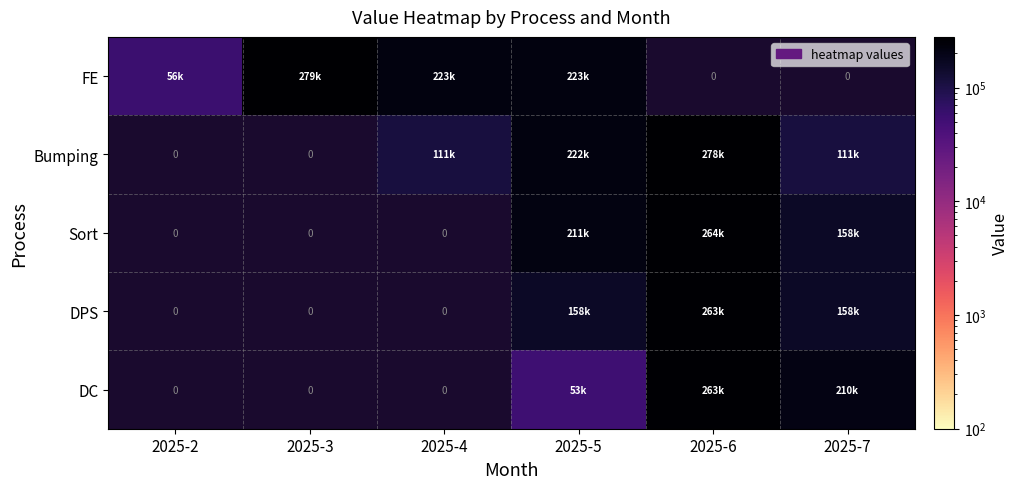

Which has a higher value, 2025-5 or 2025-2?

2025-5